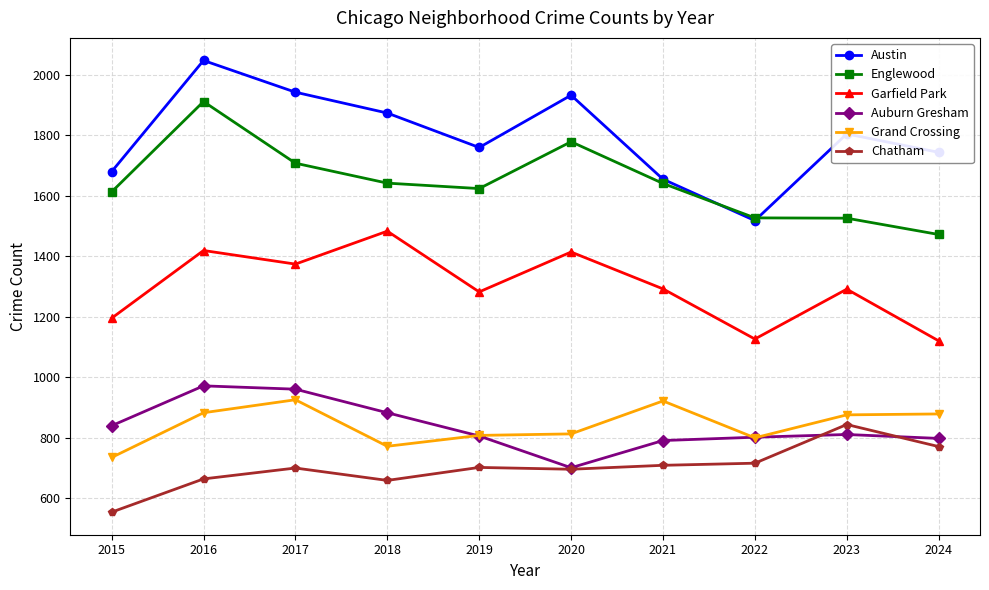

True or false: Garfield Park and Grand Crossing intersect in this chart.

False